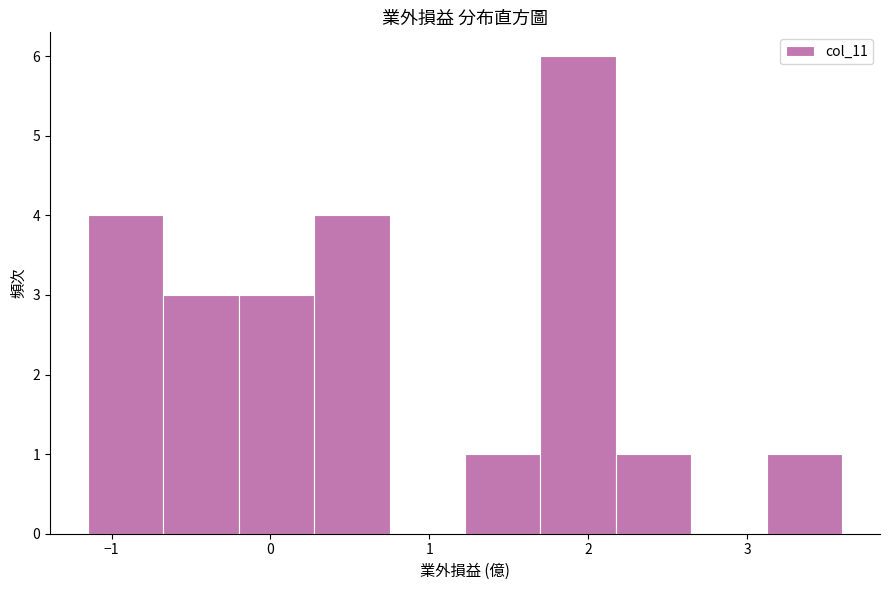

Reading left to right, list every bar in this chart as the range it spans on the x-axis followed by its height. Neither the bar edges nor the heights are printed on the chart, so give them approximately, as read against the axes.

-1.1 to -0.7: 4
-0.7 to -0.2: 3
-0.2 to 0.3: 3
0.3 to 0.8: 4
0.8 to 1.2: 0
1.2 to 1.7: 1
1.7 to 2.2: 6
2.2 to 2.7: 1
2.7 to 3.1: 0
3.1 to 3.6: 1